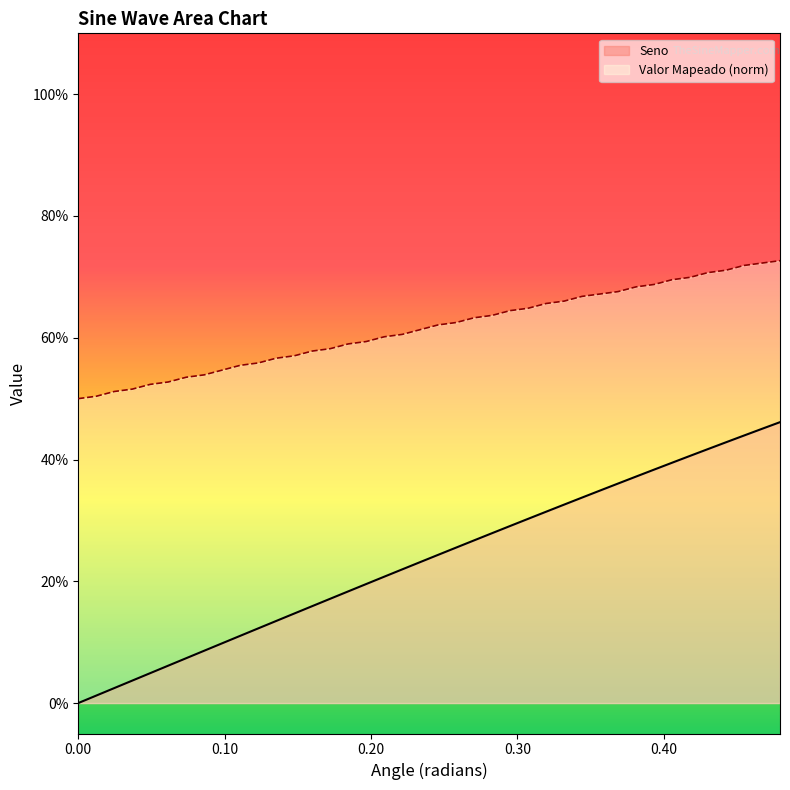

Which series has the largest range (max minus min)?

Seno